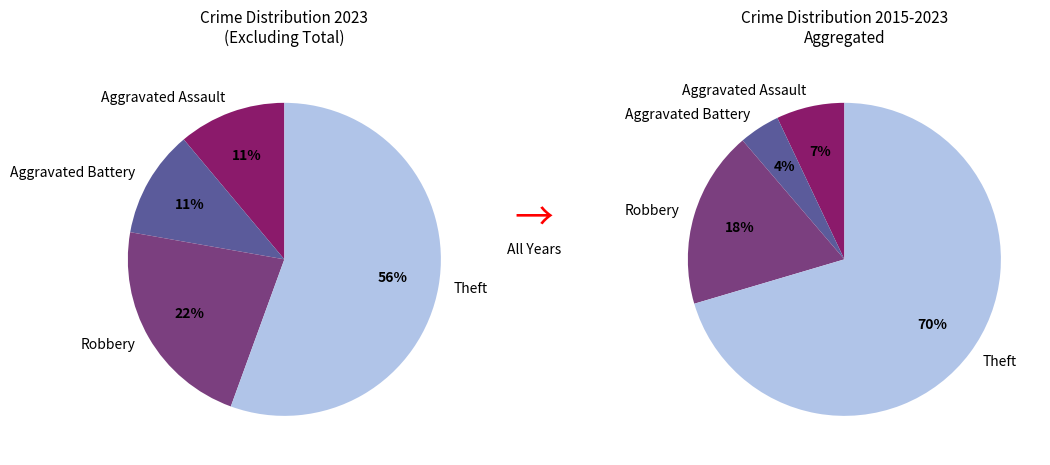

The Theft slice represents 69% of the pie. True or false?

False